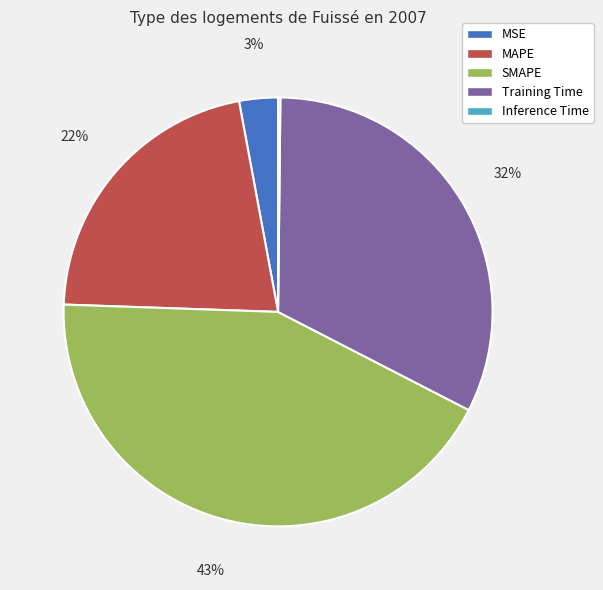

Do SMAPE and Training Time together represent more than half of the pie?

Yes